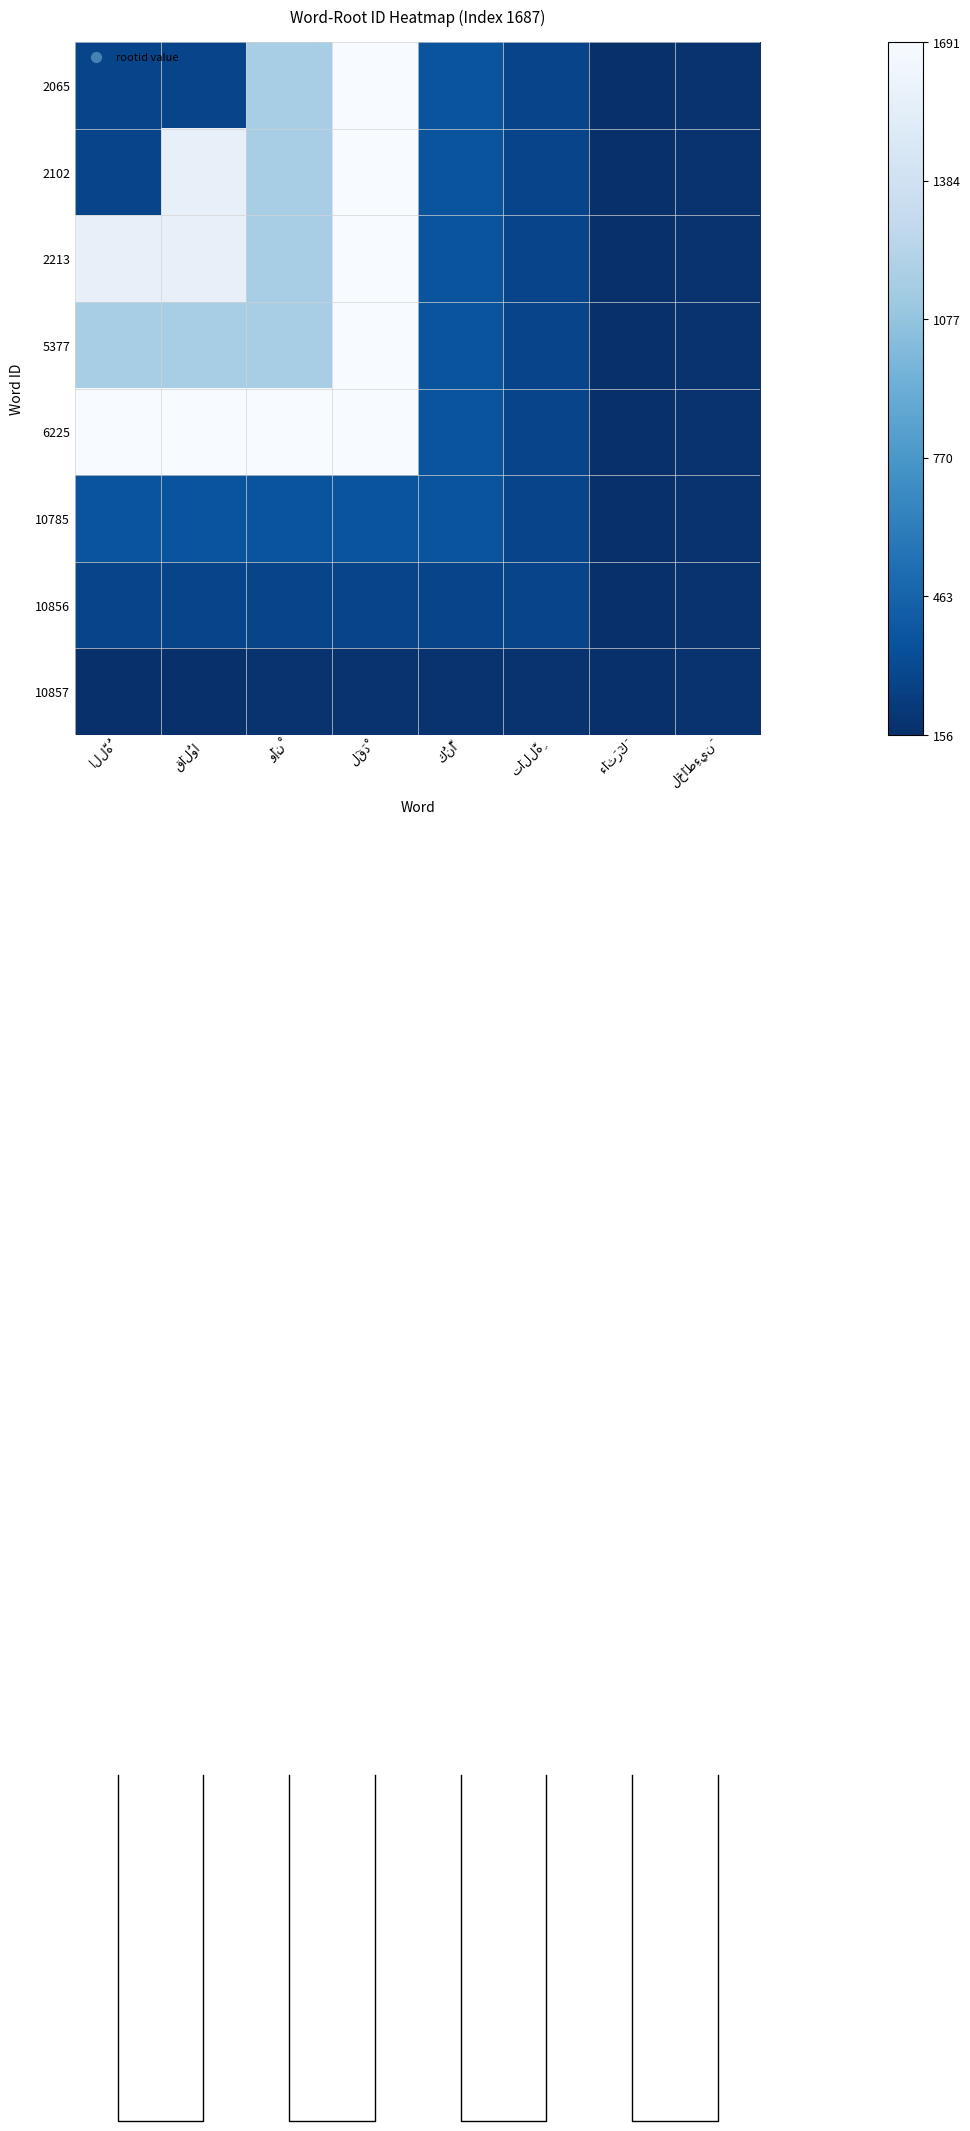

Between اللَّهُ and كُنَّا, which is larger?

كُنَّا